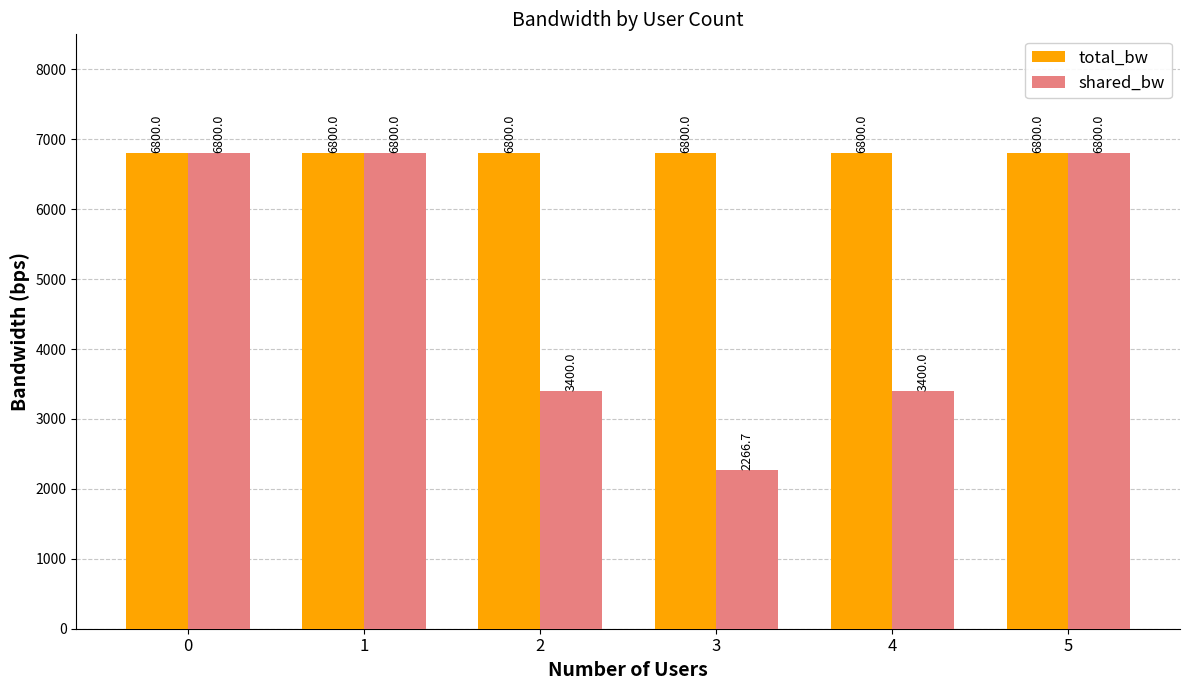

What is the average value of the shared_bw series?

4911.1